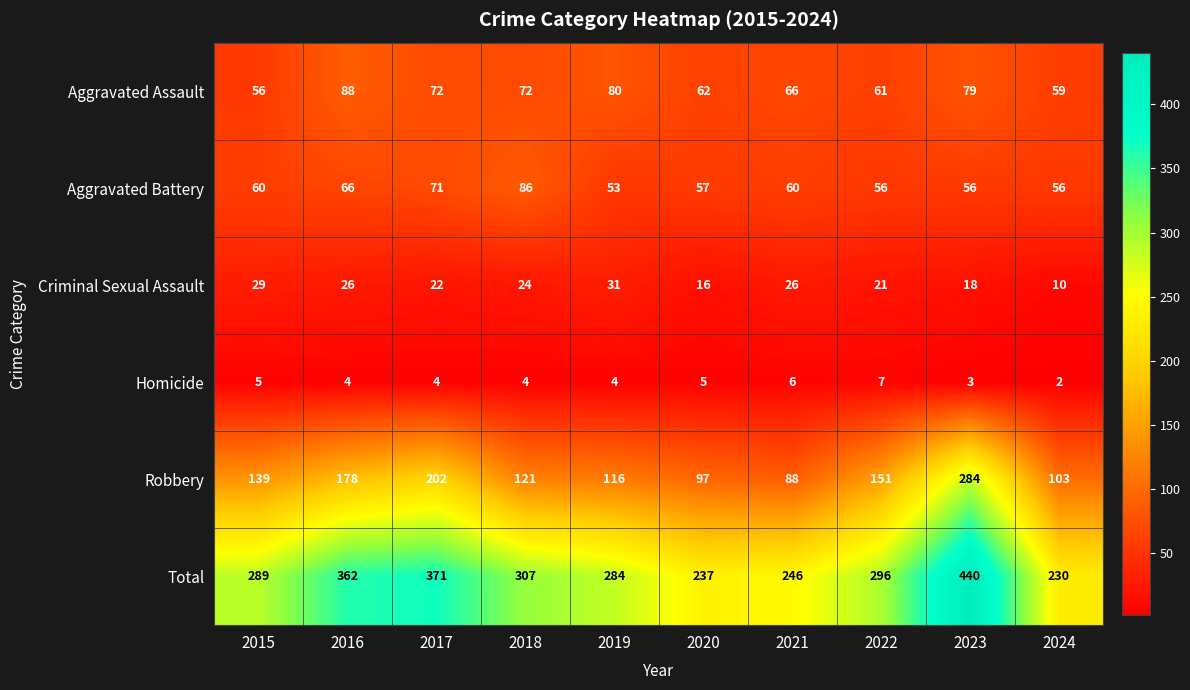

Where does the Aggravated Assault series first go above 72?

2016